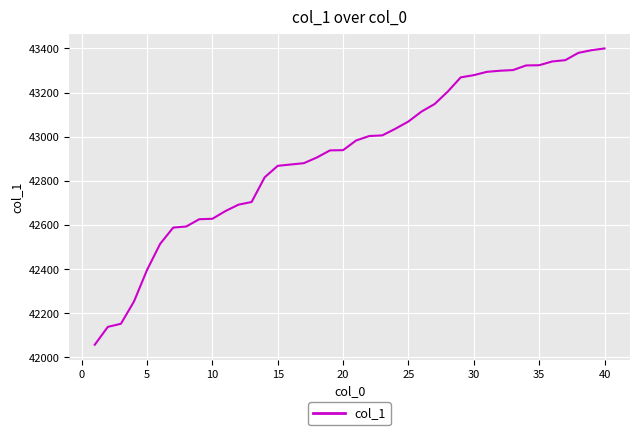

Is this an area chart (filled region under the line)?

No